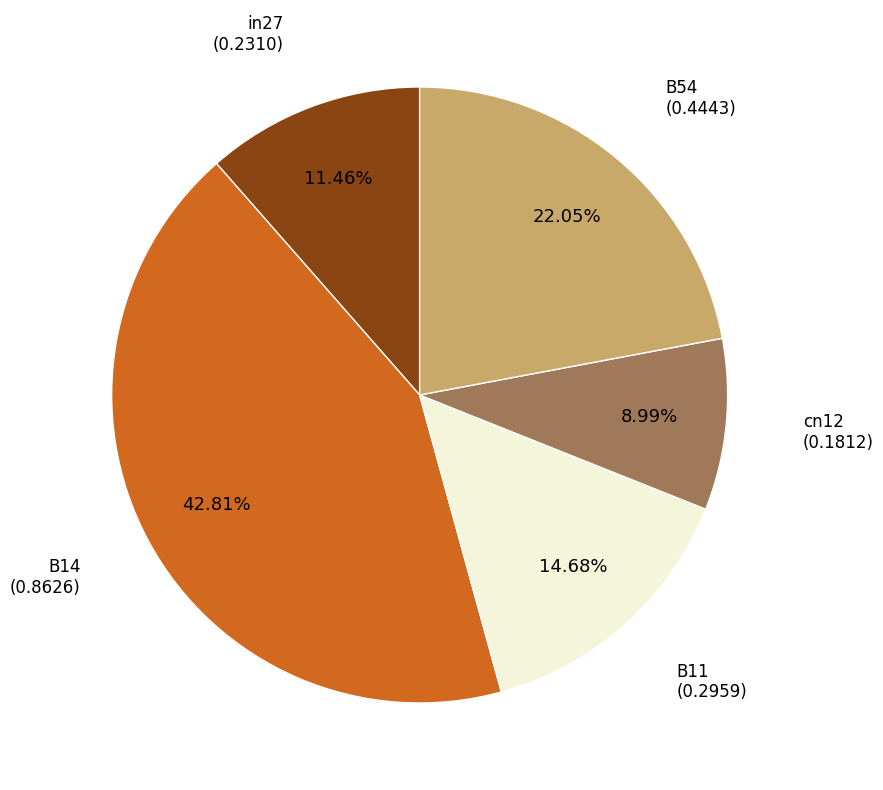

Is there a majority slice in this chart?

No